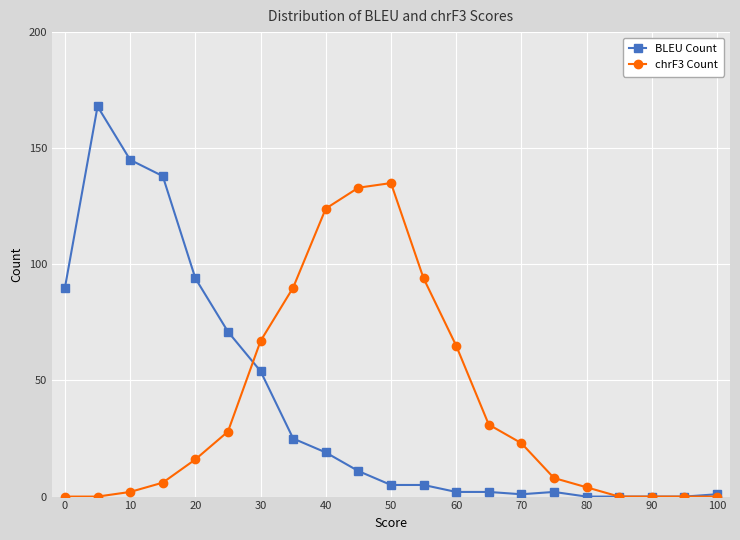

Which series has the widest spread of values?

BLEU Count